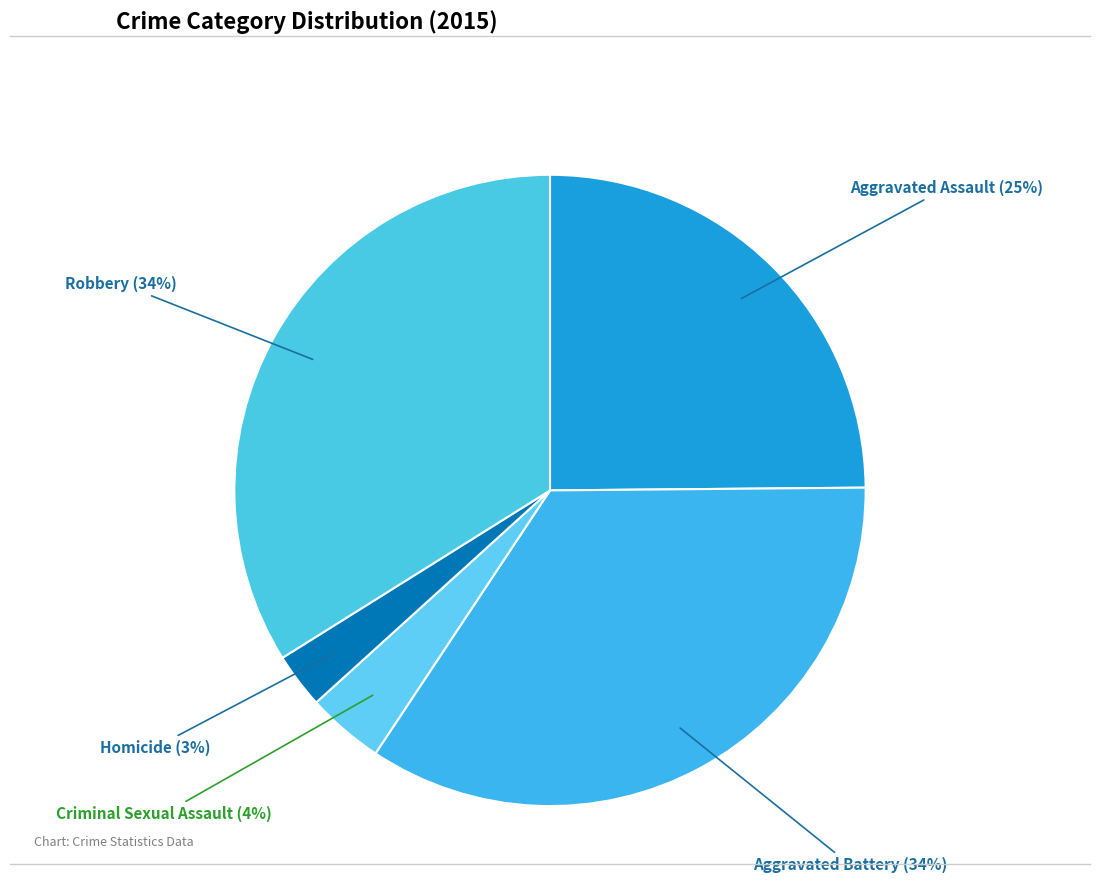

Rank the categories by value from lowest to highest.

Homicide, Criminal Sexual Assault, Aggravated Assault, Robbery, Aggravated Battery